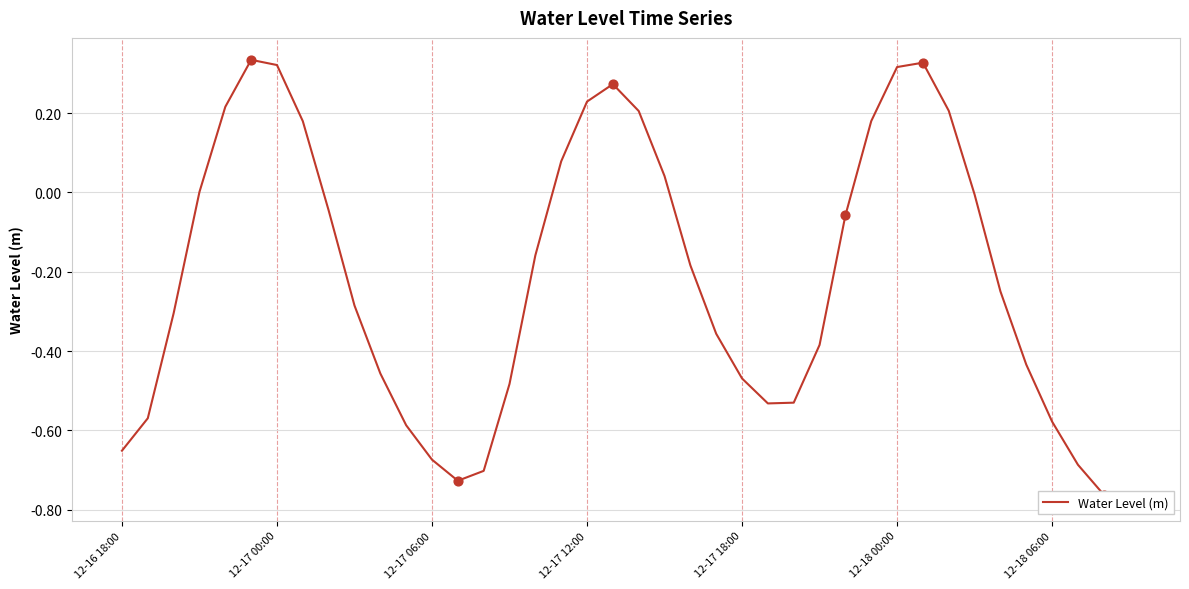

What is the change in value from 24 to 27?

+0.1